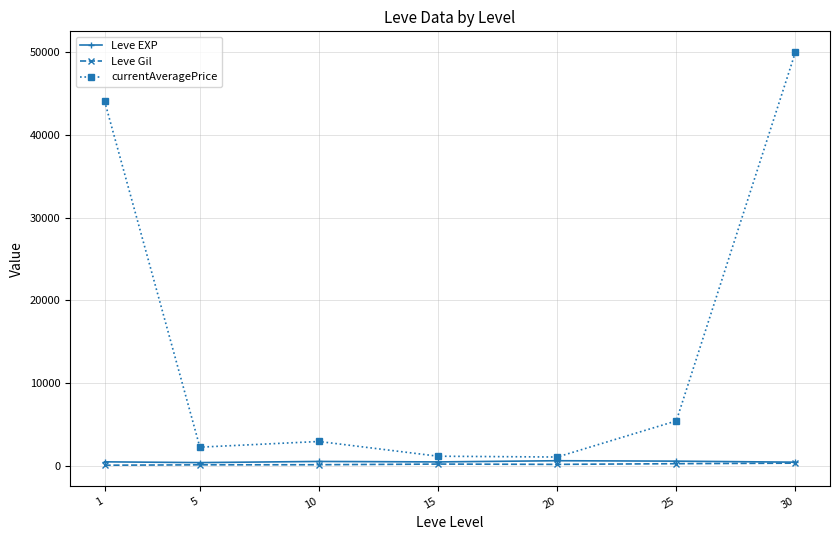

Which series has the widest spread of values?

currentAveragePrice